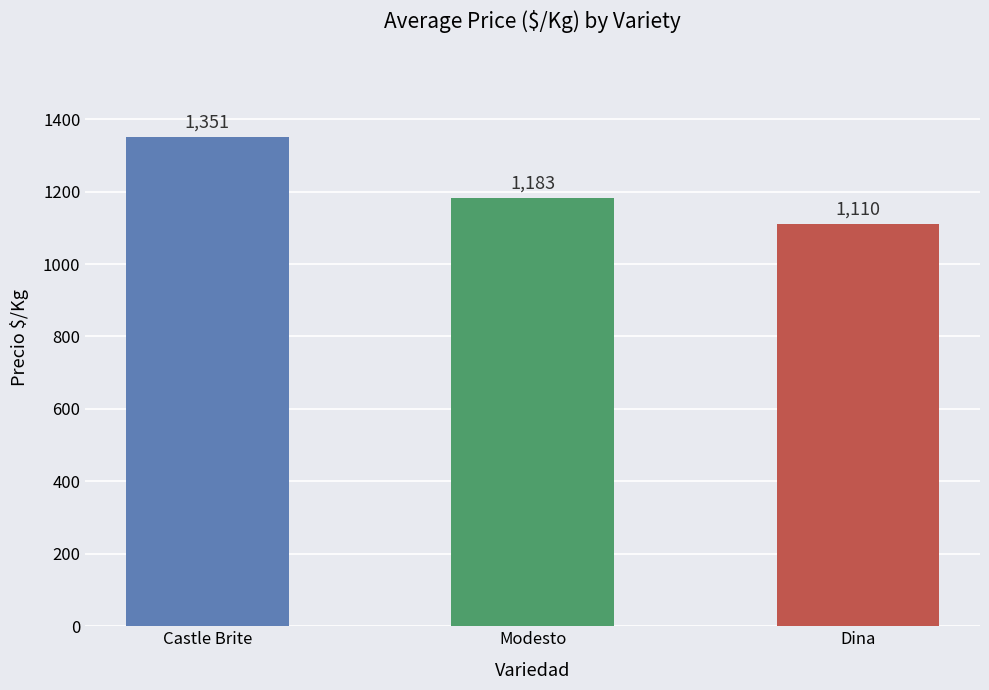

What is the minimum value shown in the chart?

1110